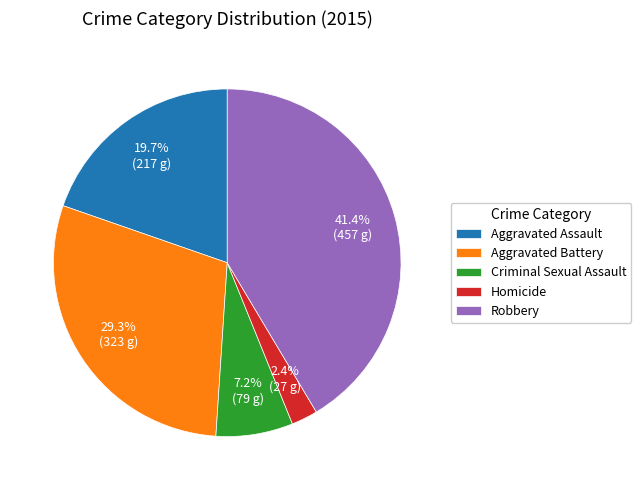

To the nearest percent, what percentage of the pie is Aggravated Battery?

29%